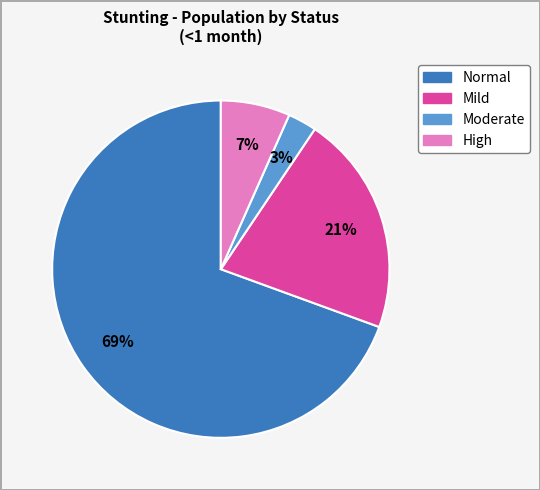

Is there a majority slice in this chart?

Yes